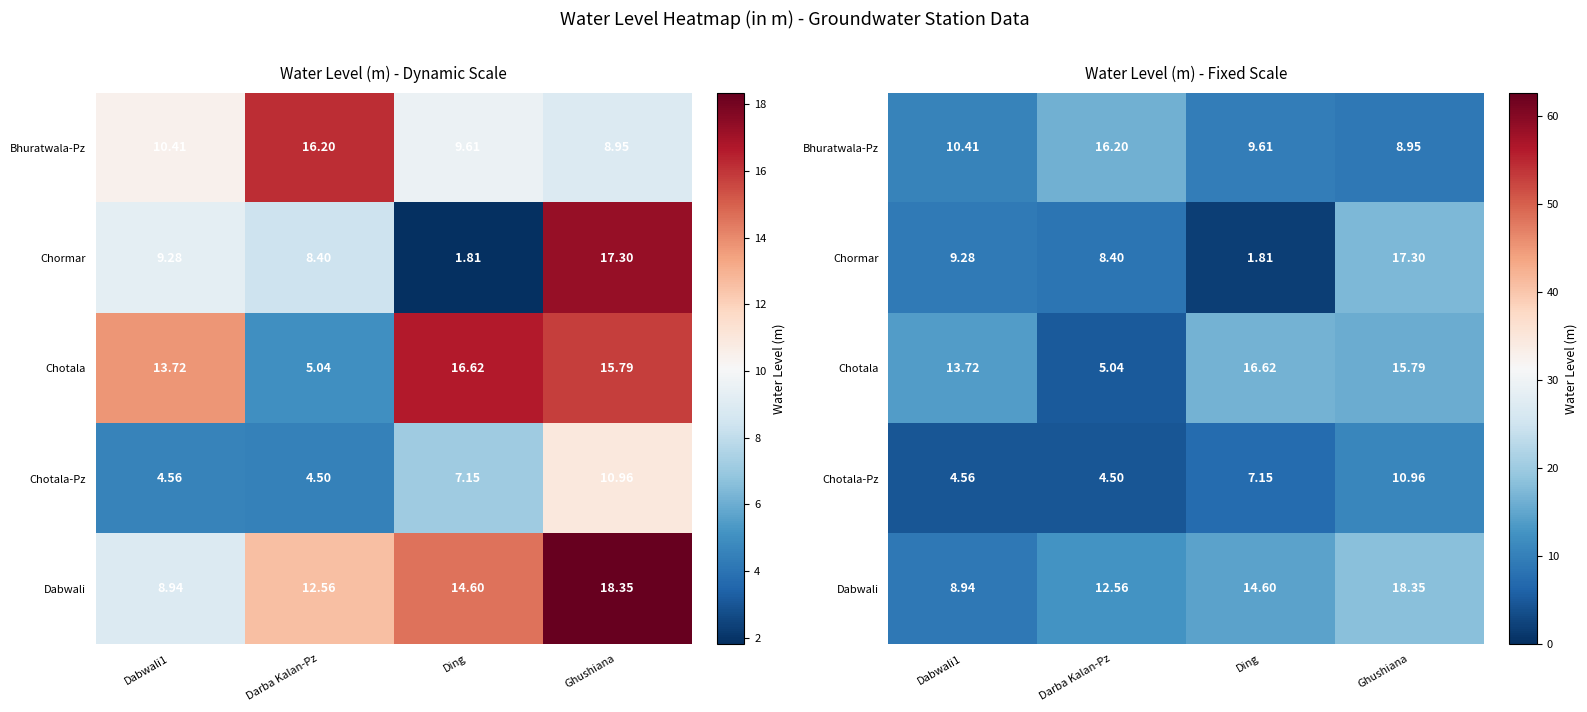

What is the total value across all series at Darba Kalan-Pz?

46.7